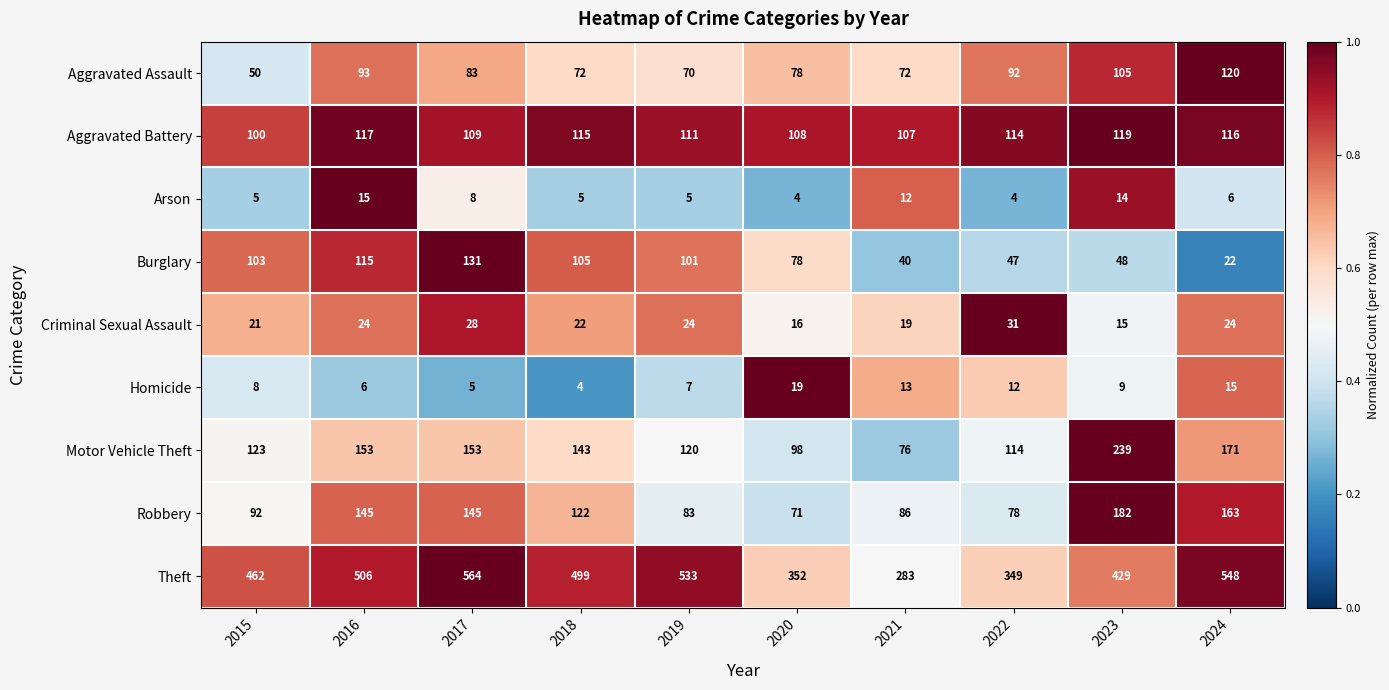

The Theft series shows 573 at 2022. True or false?

False